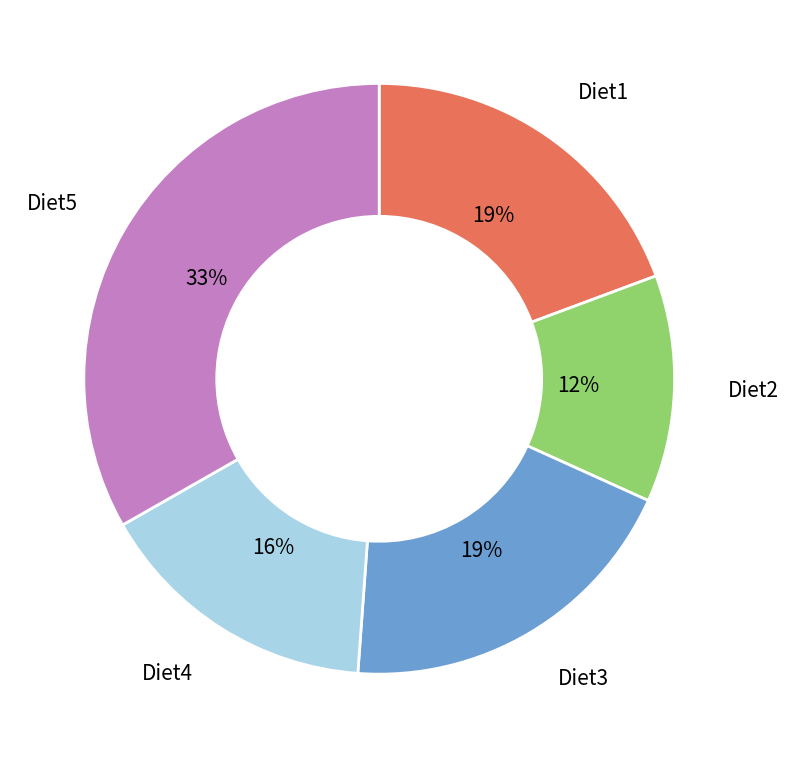

Is there any slice that represents more than half of the pie?

No